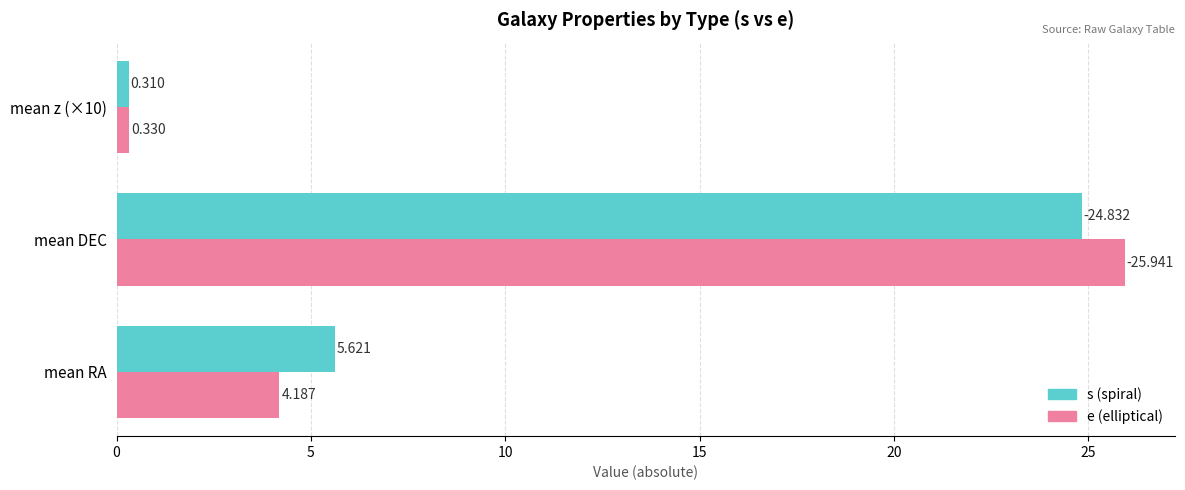

How many data points in e (elliptical) are above 4?

2